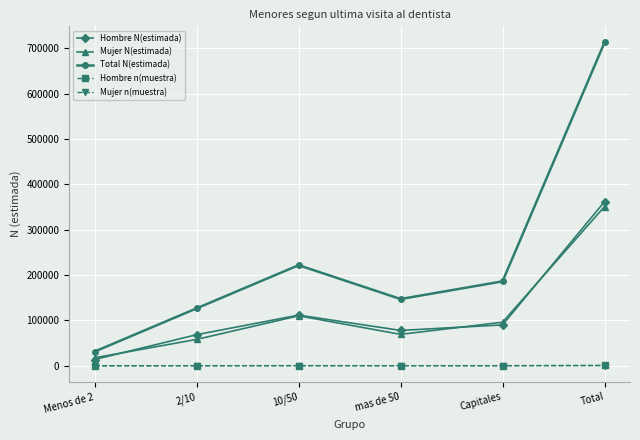

The value of Total N(estimada) at 2/10 is 126573. True or false?

True